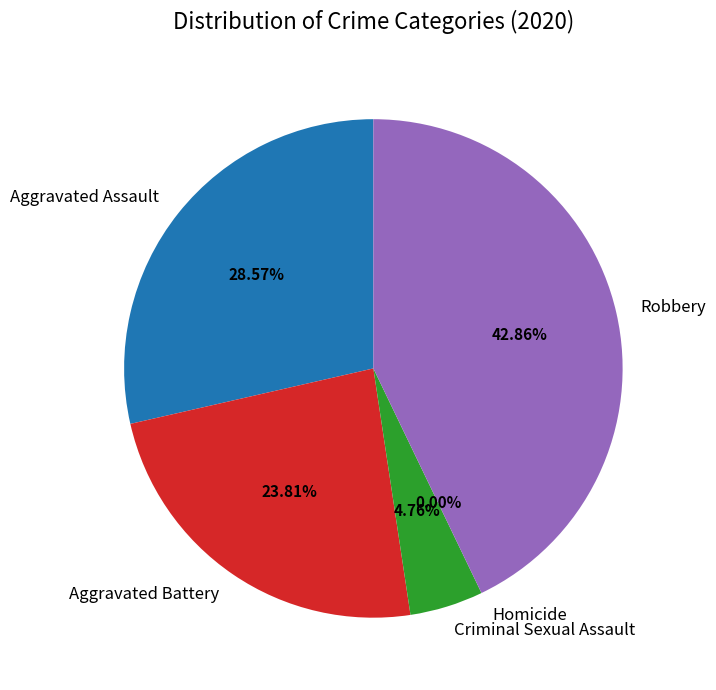

Count the number of slices in the pie.

5